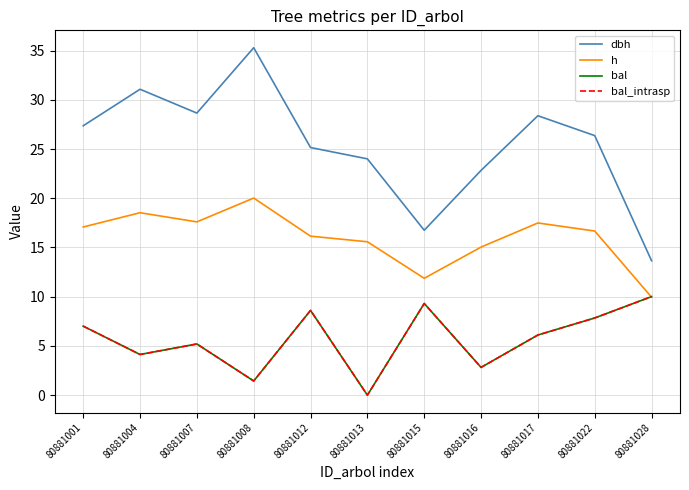

What is the greatest value displayed?

35.3